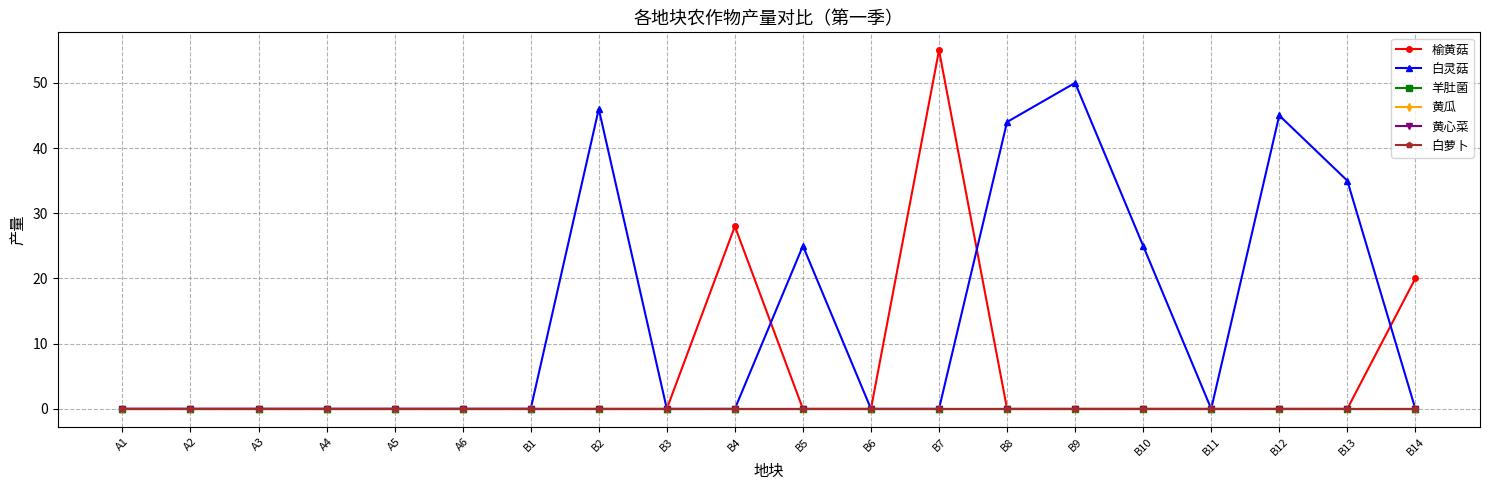

Which category has the highest value in the 黄心菜 series?

A1